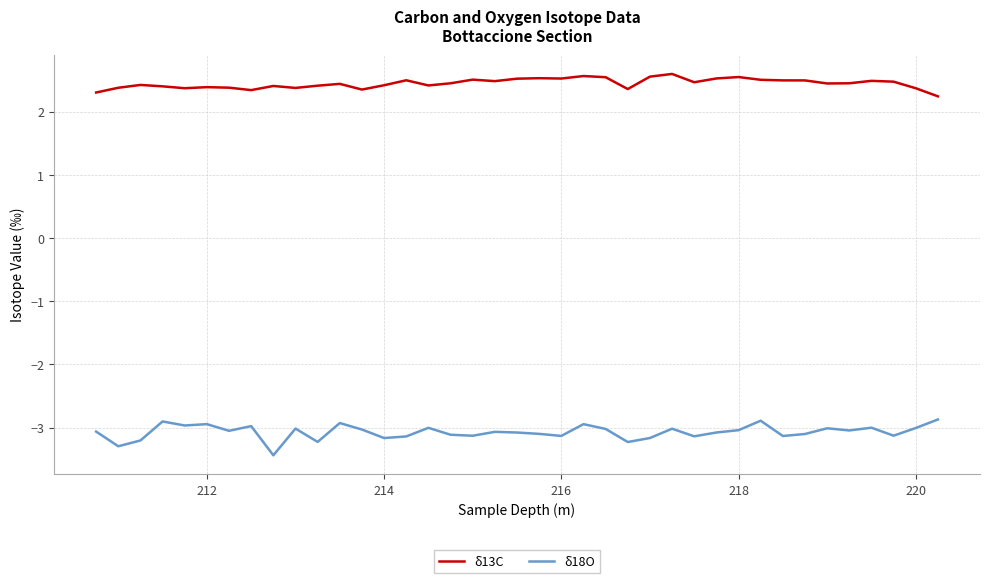

Which series has the largest total across all categories?

δ13C